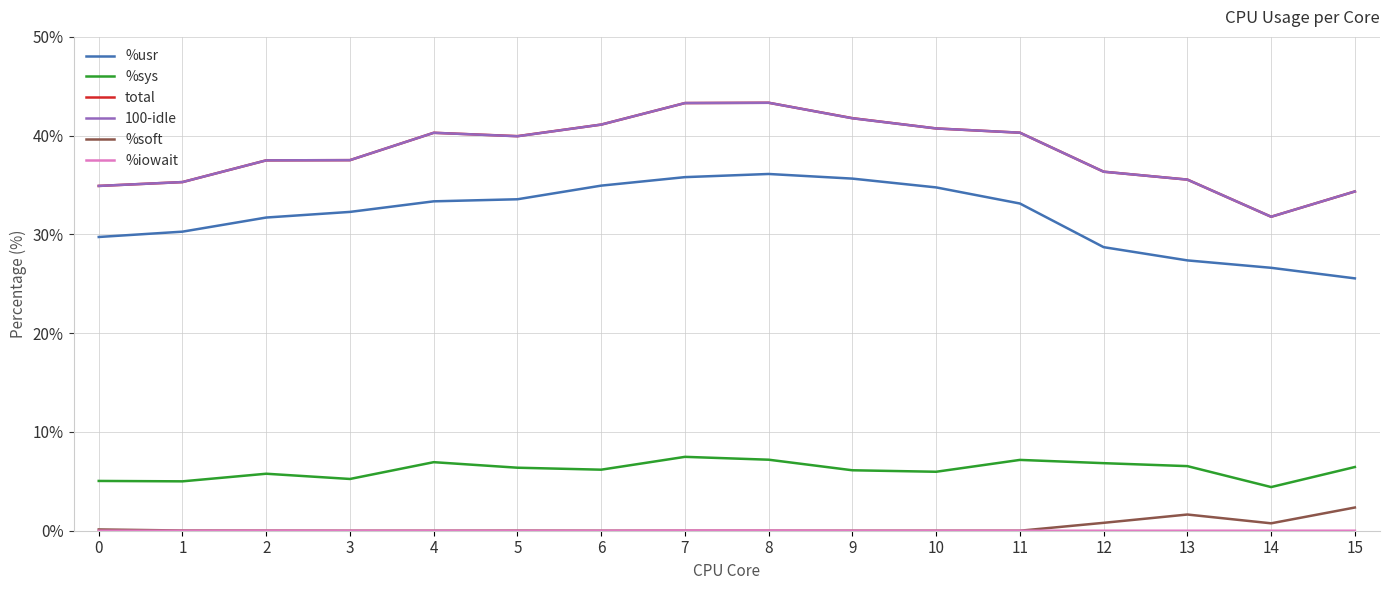

What is the total value across all series at 2?

112.5